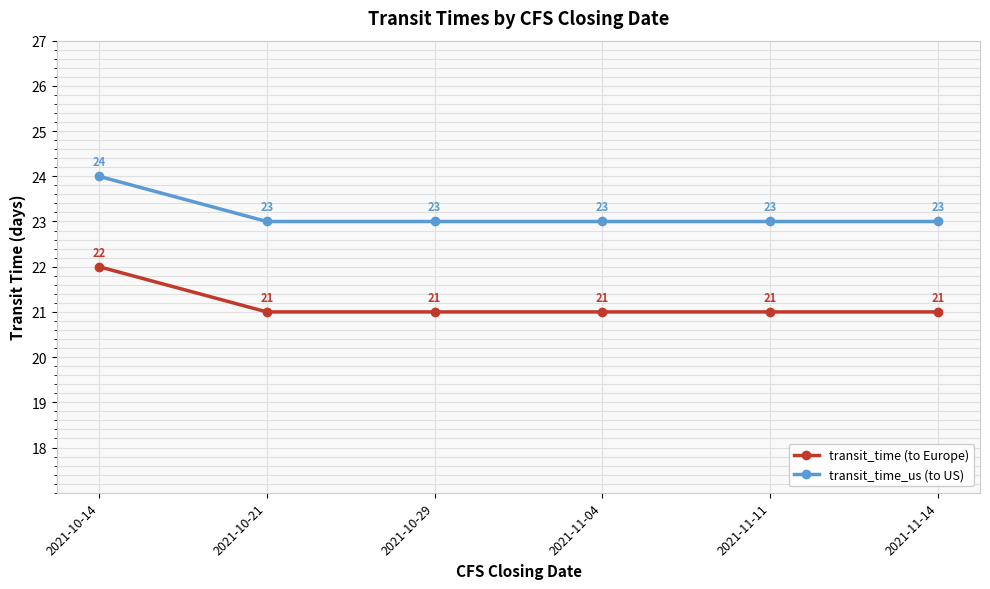

What is the label of the 2nd point from the left?

2021-10-21